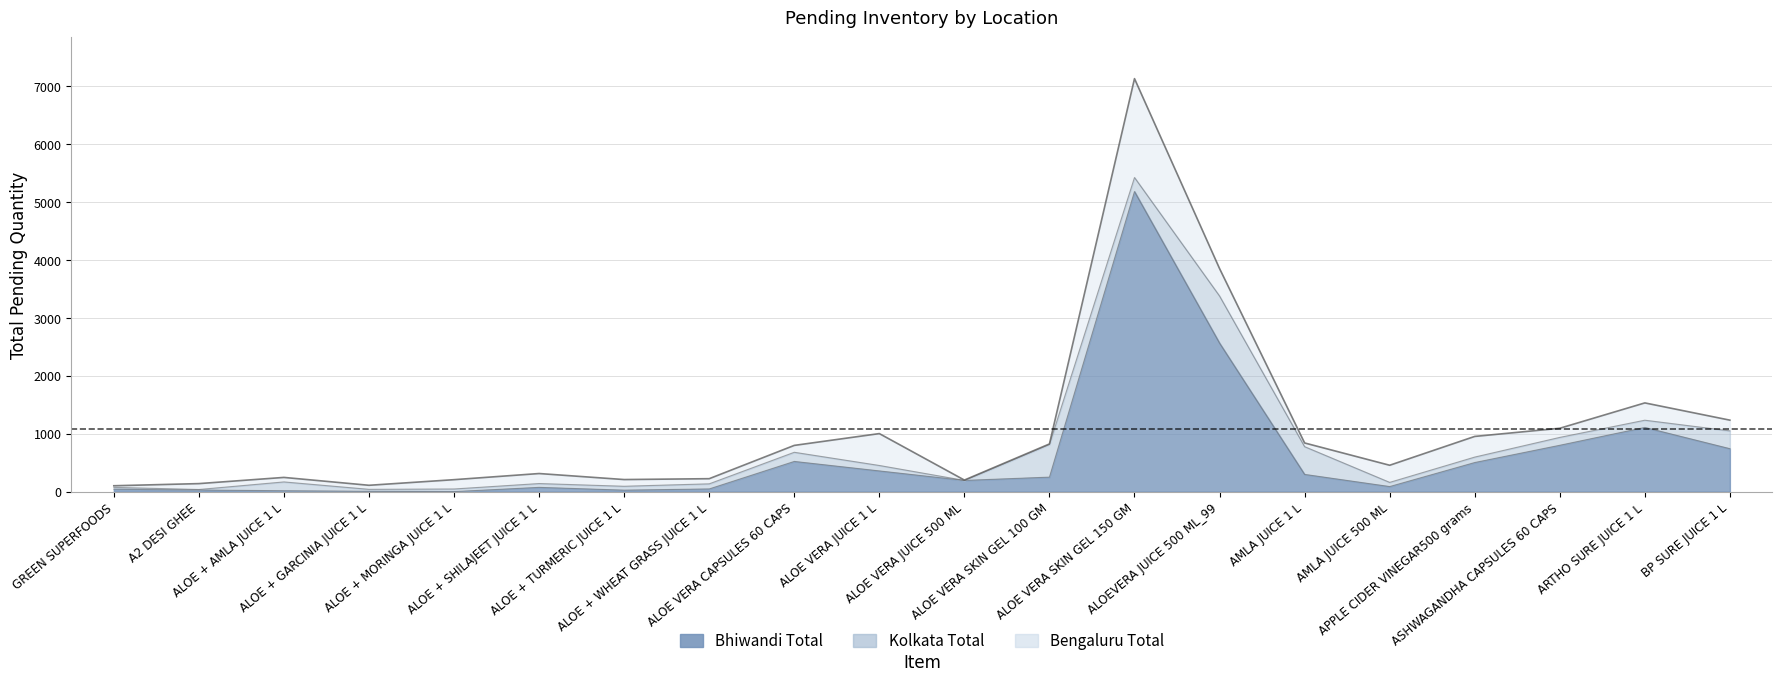

How many interior local peaks does the Bengaluru Total series have?

6